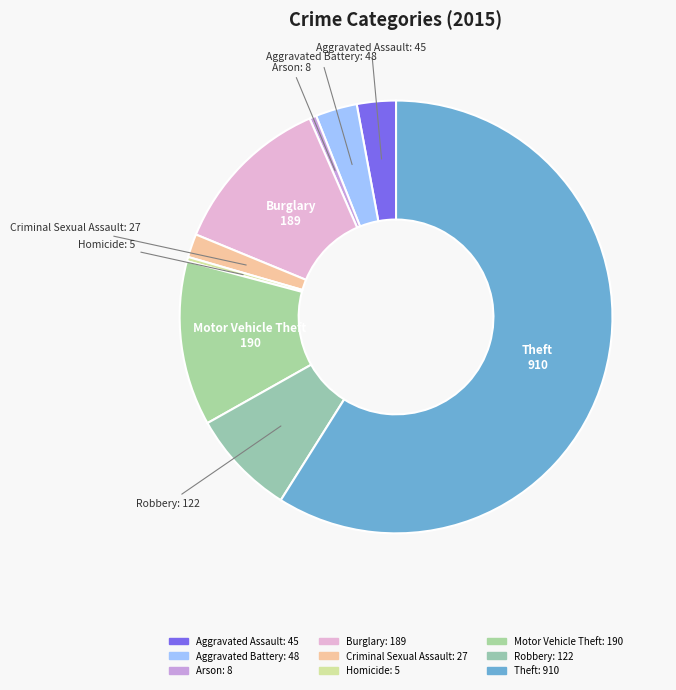

Is it true that Criminal Sexual Assault is 2% of the pie?

True